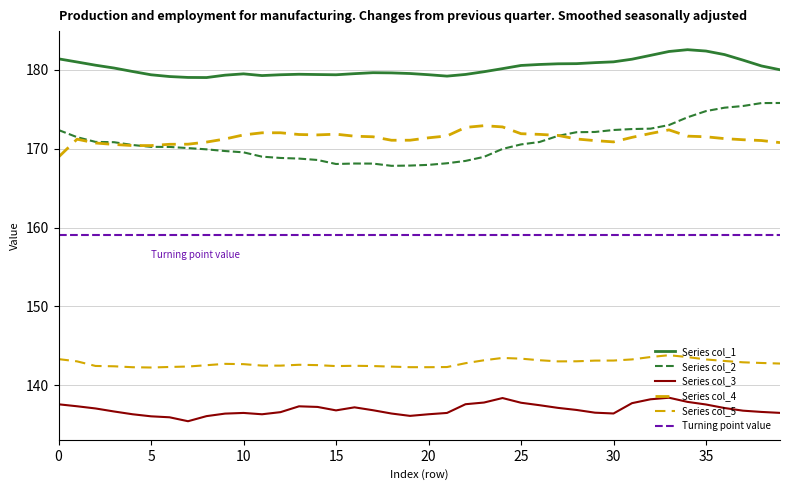

True or false: col_5 has a value of 143.6 at 32.

True